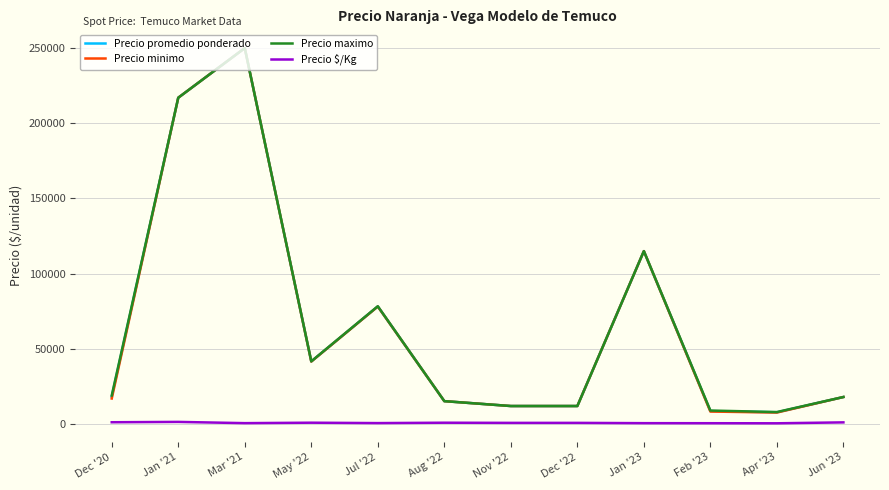

Which category has the highest value in the Precio promedio ponderado series?

Mar '21